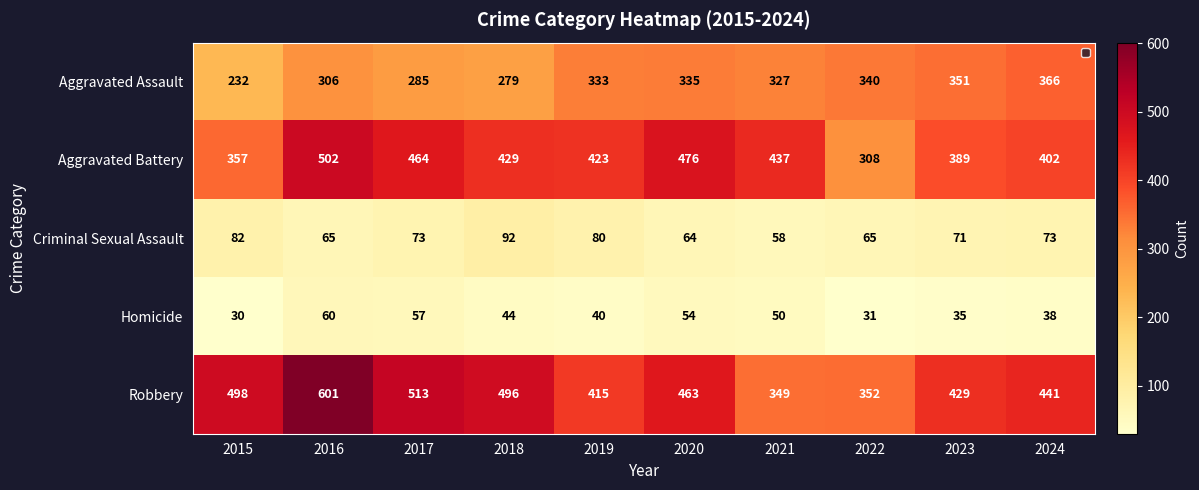

True or false: Aggravated Assault has a value of 335 at 2020.

True